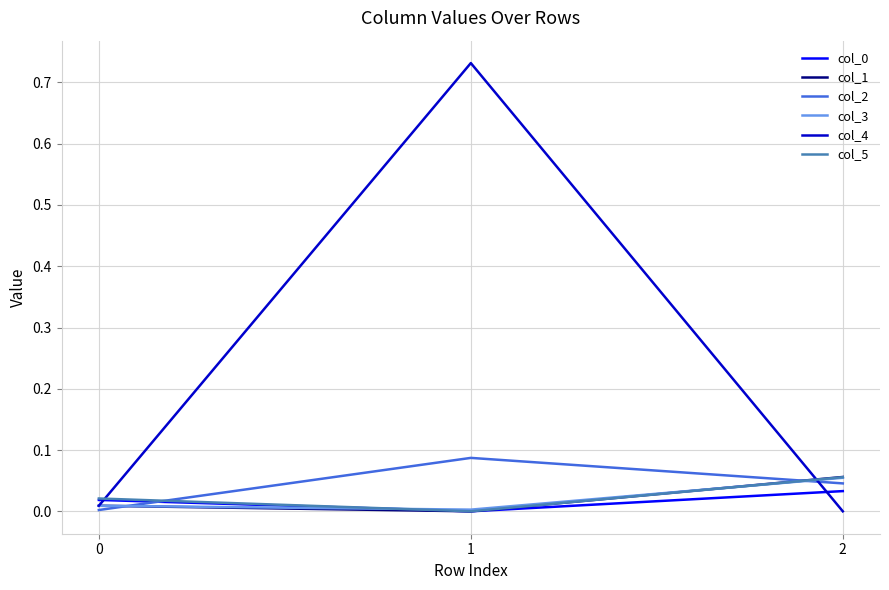

At how many categories does at least one series exceed 0?

3